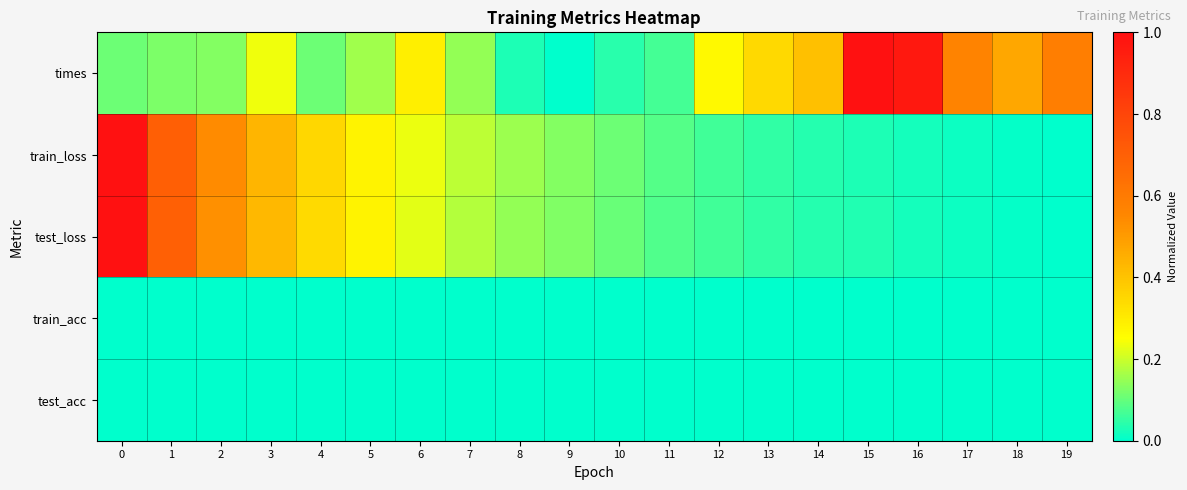

Reading left to right, list all the values displayed in this chart.

times: 0=0.1	1=0.1	2=0.1	3=0.2	4=0.1	5=0.2	6=0.3	7=0.1	8=0.0	9=0.0	10=0.0	11=0.1	12=0.3	13=0.3	14=0.4	15=1.0	16=1.0	17=0.6	18=0.5	19=0.6
train_loss: 0=1.0	1=0.7	2=0.5	3=0.4	4=0.3	5=0.3	6=0.2	7=0.2	8=0.2	9=0.1	10=0.1	11=0.1	12=0.1	13=0.0	14=0.0	15=0.0	16=0.0	17=0.0	18=0.0	19=0.0
test_loss: 0=1.0	1=0.7	2=0.5	3=0.4	4=0.3	5=0.3	6=0.2	7=0.2	8=0.1	9=0.1	10=0.1	11=0.1	12=0.1	13=0.0	14=0.0	15=0.0	16=0.0	17=0.0	18=0.0	19=0.0
train_acc: 0=0.0	1=0.0	2=0.0	3=0.0	4=0.0	5=0.0	6=0.0	7=0.0	8=0.0	9=0.0	10=0.0	11=0.0	12=0.0	13=0.0	14=0.0	15=0.0	16=0.0	17=0.0	18=0.0	19=0.0
test_acc: 0=0.0	1=0.0	2=0.0	3=0.0	4=0.0	5=0.0	6=0.0	7=0.0	8=0.0	9=0.0	10=0.0	11=0.0	12=0.0	13=0.0	14=0.0	15=0.0	16=0.0	17=0.0	18=0.0	19=0.0